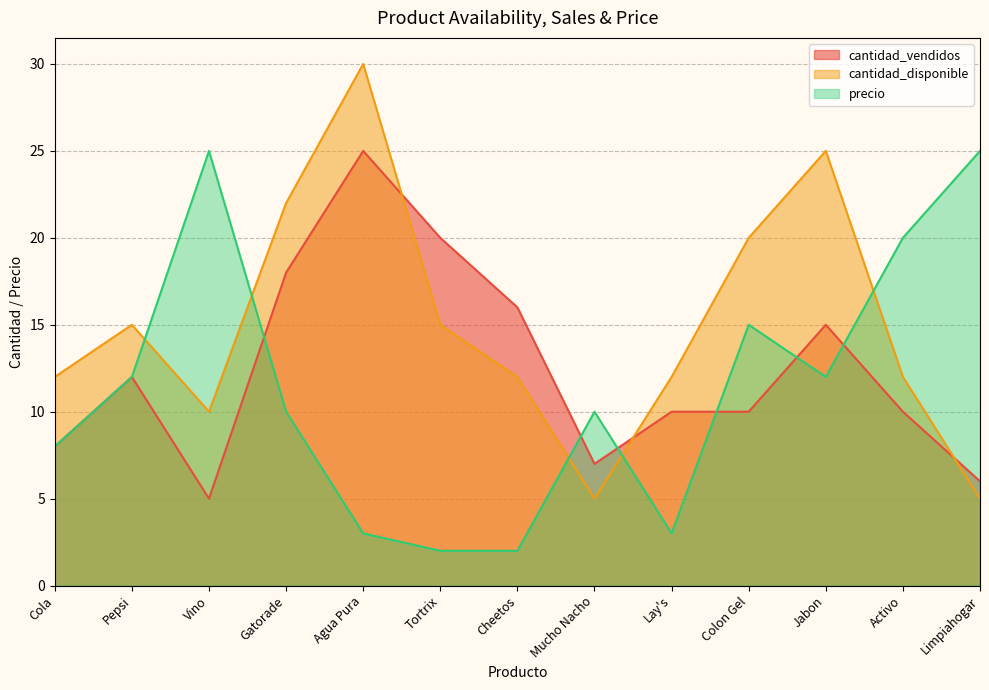

In cantidad_vendidos, how many points are lower than both neighbors (excluding endpoints)?

2